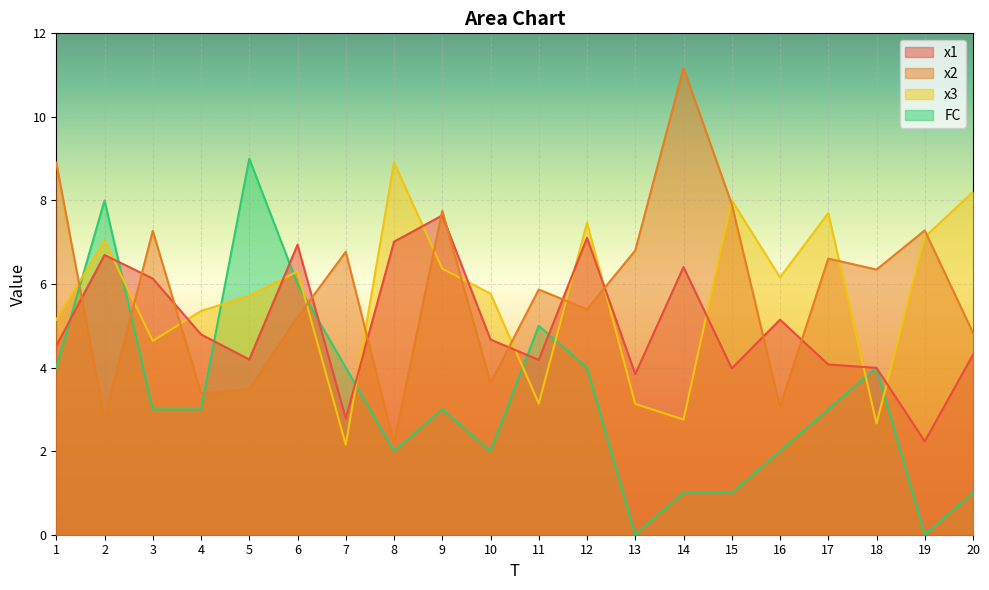

Where is the first local maximum for x1?

2